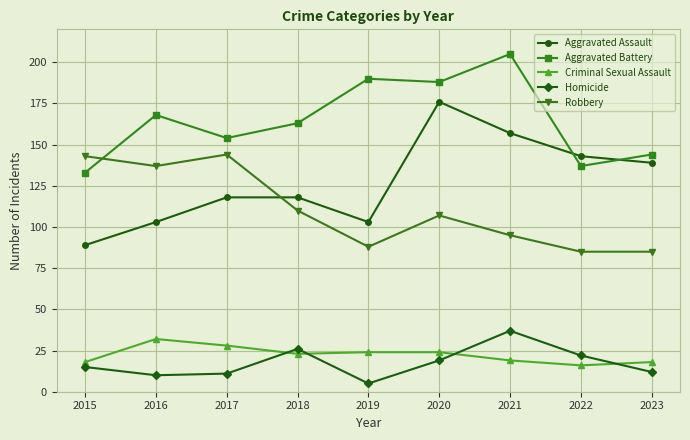

Where does the Criminal Sexual Assault series first go above 23?

2016